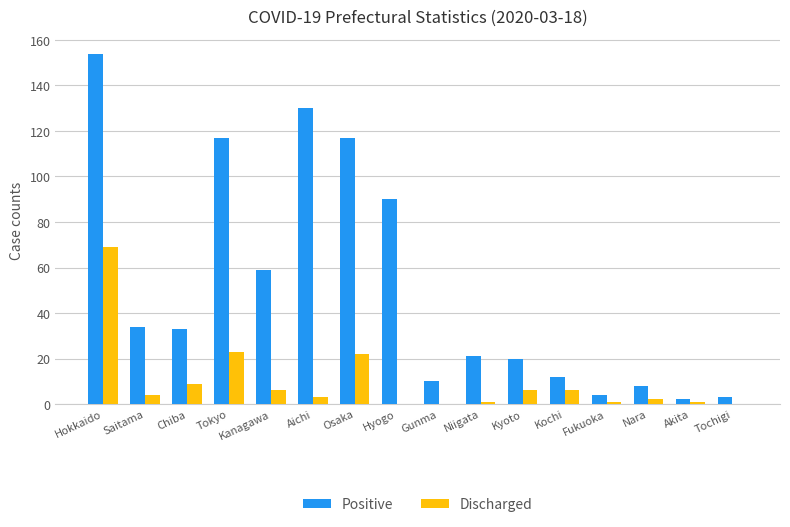

Are the bars grouped side by side (vs. stacked)?

Yes